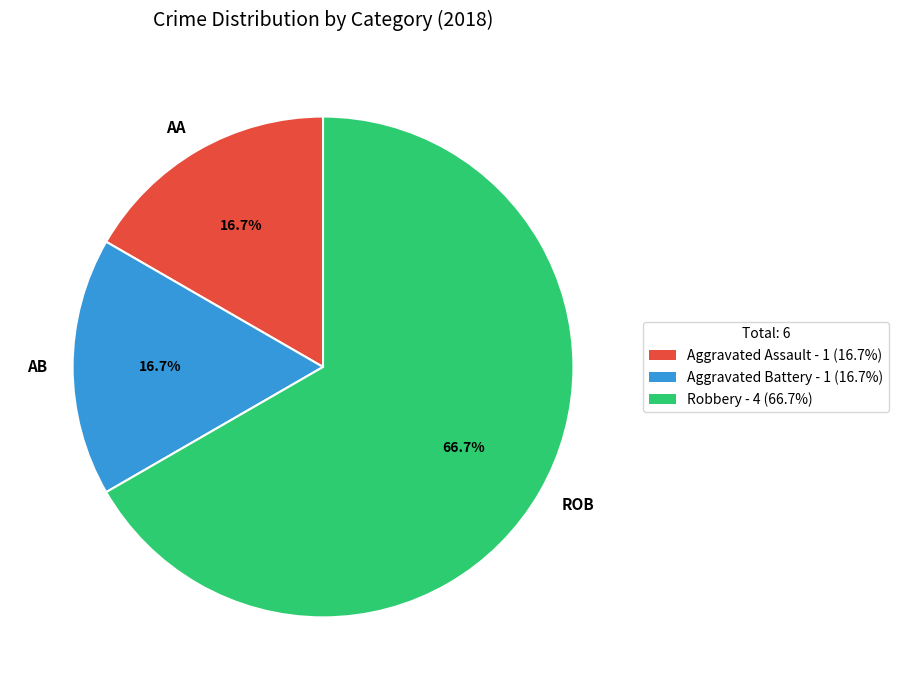

Which category has the biggest portion of the pie?

ROB